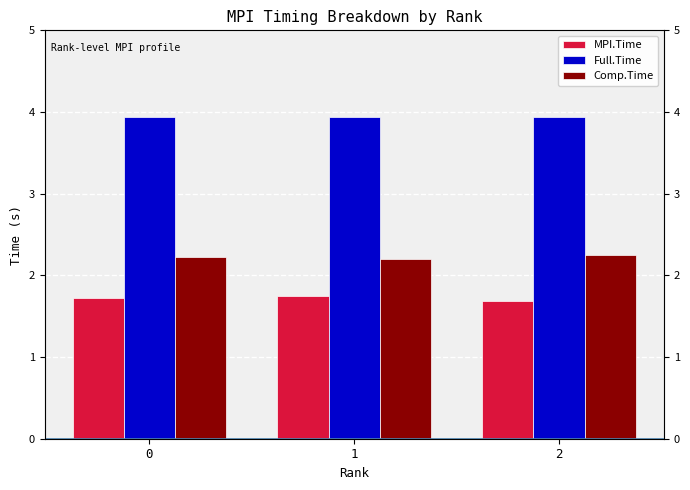

At how many categories does at least one series exceed 3?

3